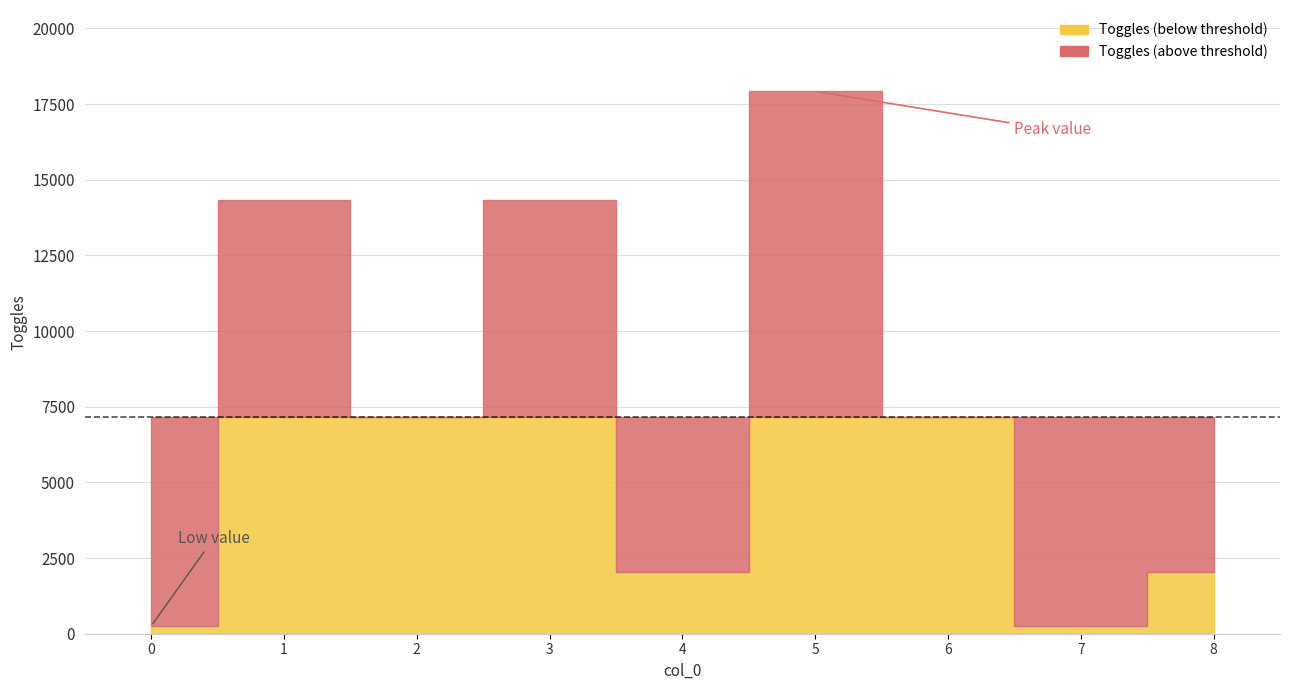

The value at 8 is 2048. True or false?

True